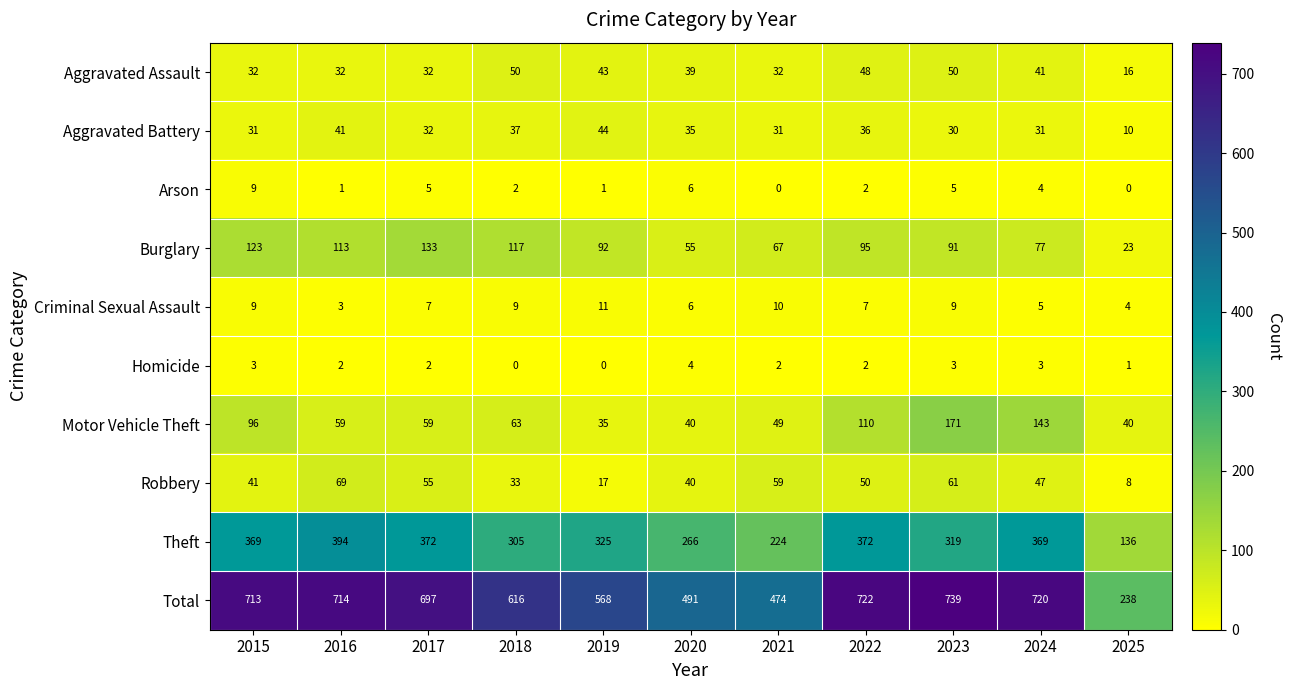

The value of Arson at 2025 is 5. True or false?

False